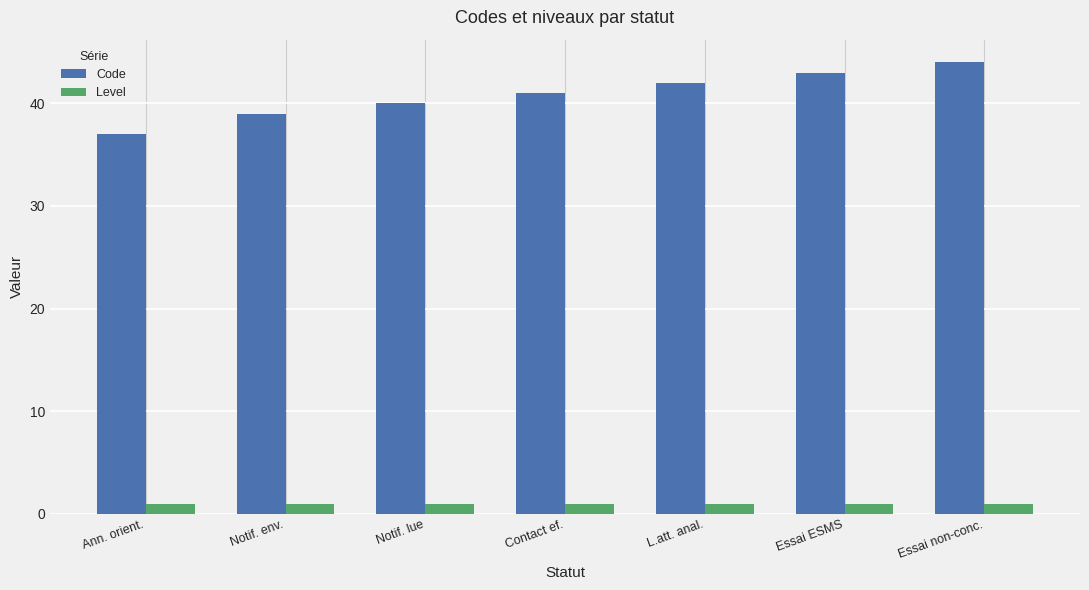

What are all the series names shown in the legend?

Code, Level